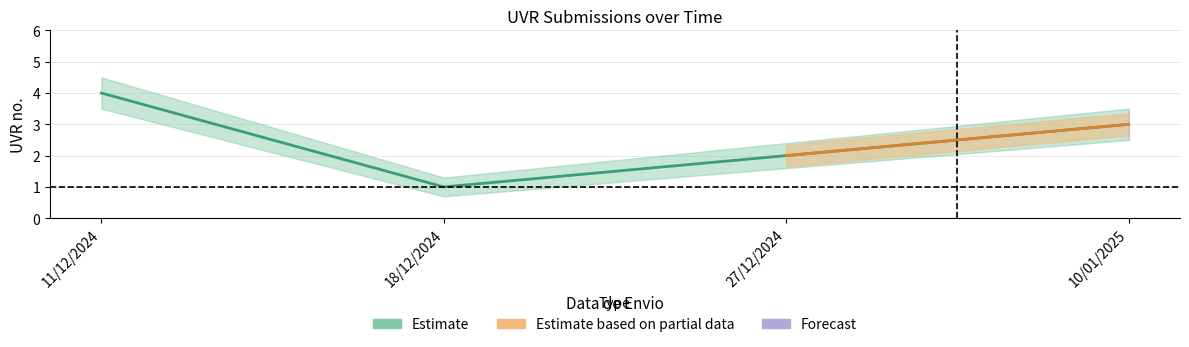

What is the total value across all series at 27/12/2024?

6.0